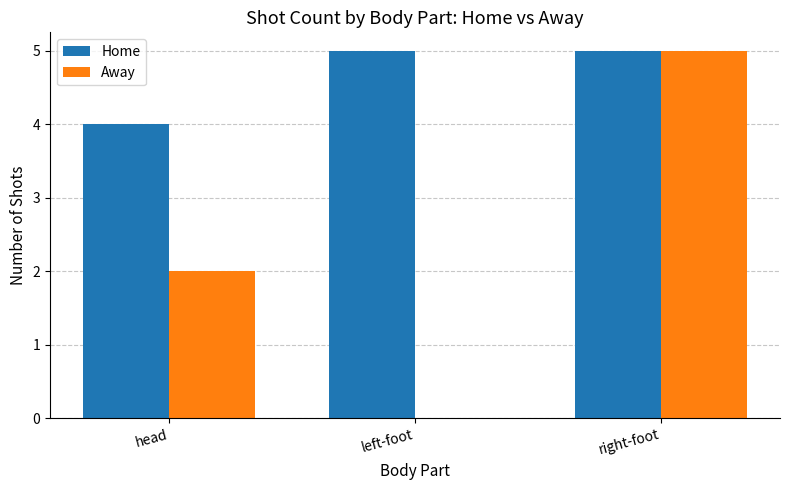

Which series has the widest spread of values?

Away